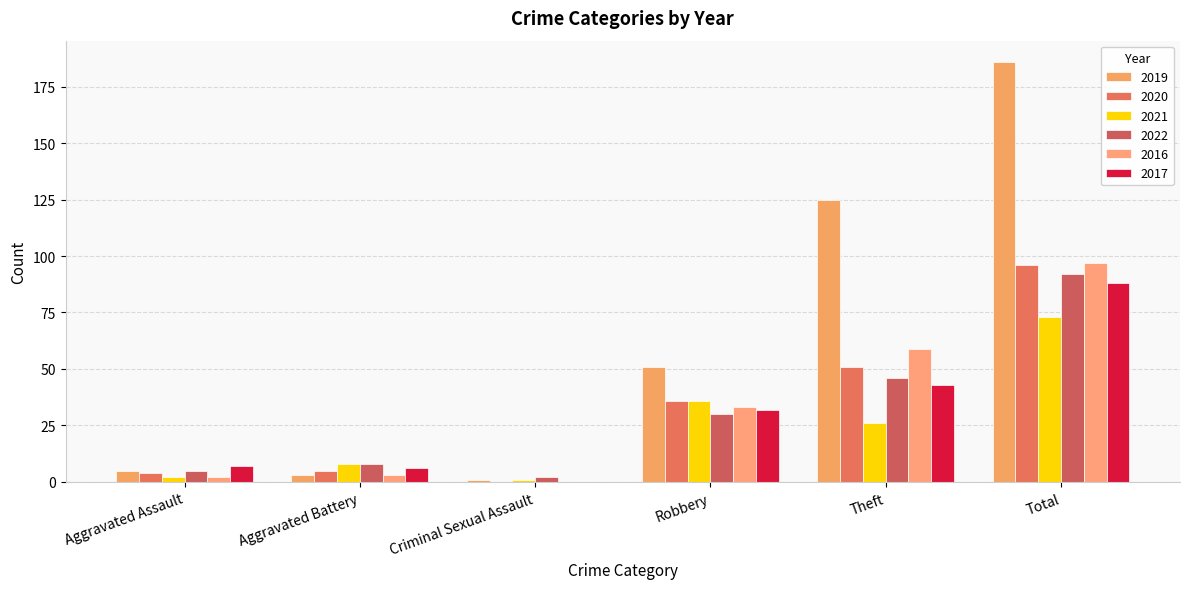

Which category has the highest value across all series?

Total